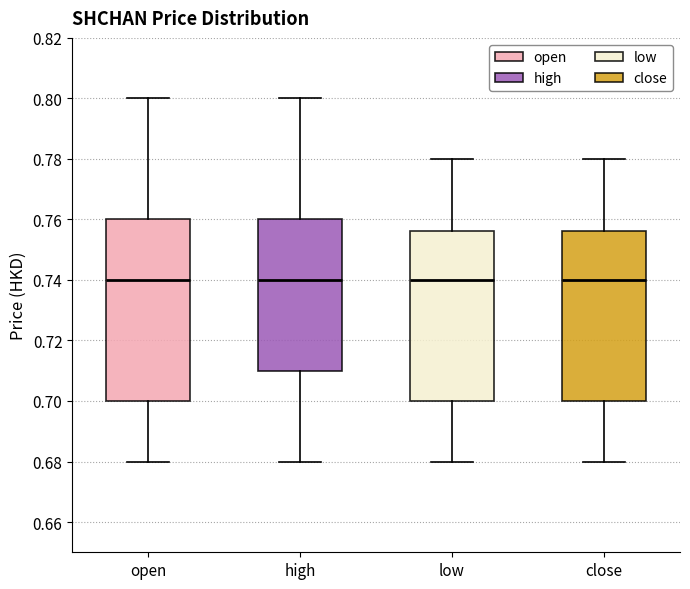

Comparing the boxes themselves (not the whiskers), which one is the tallest?

open